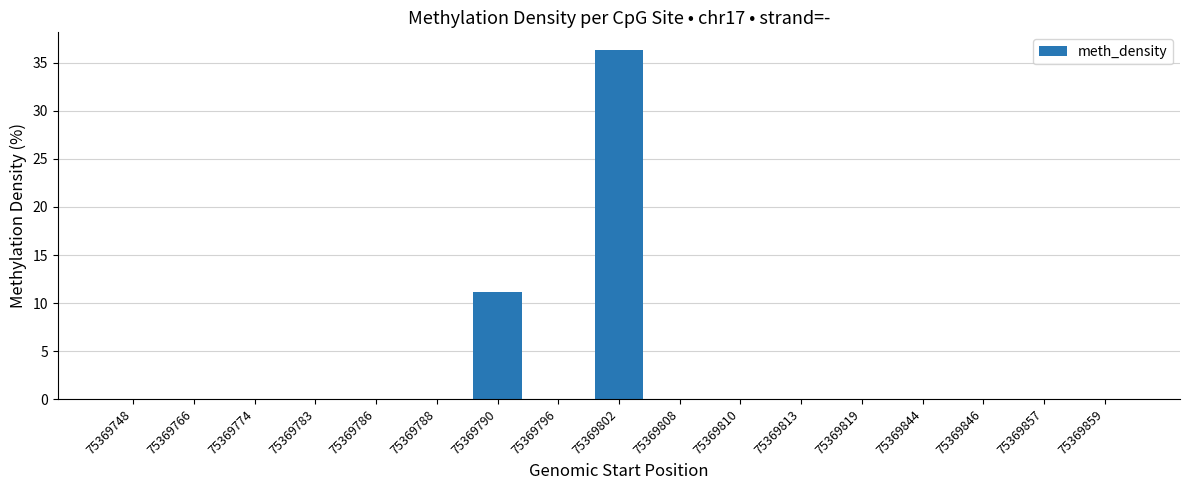

Are the bars horizontal?

No